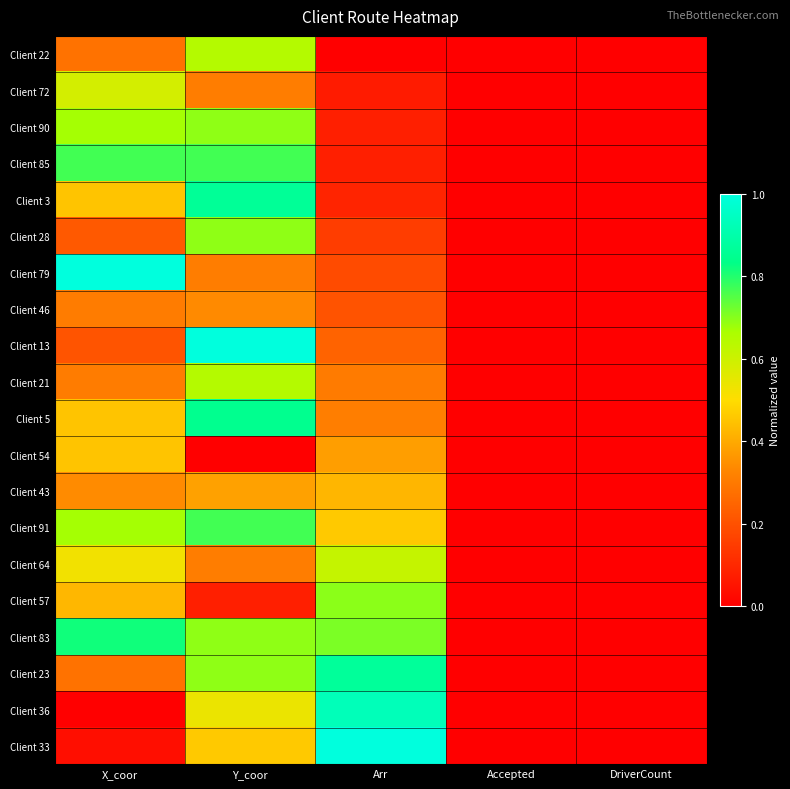

How many series are shown in this chart?

20